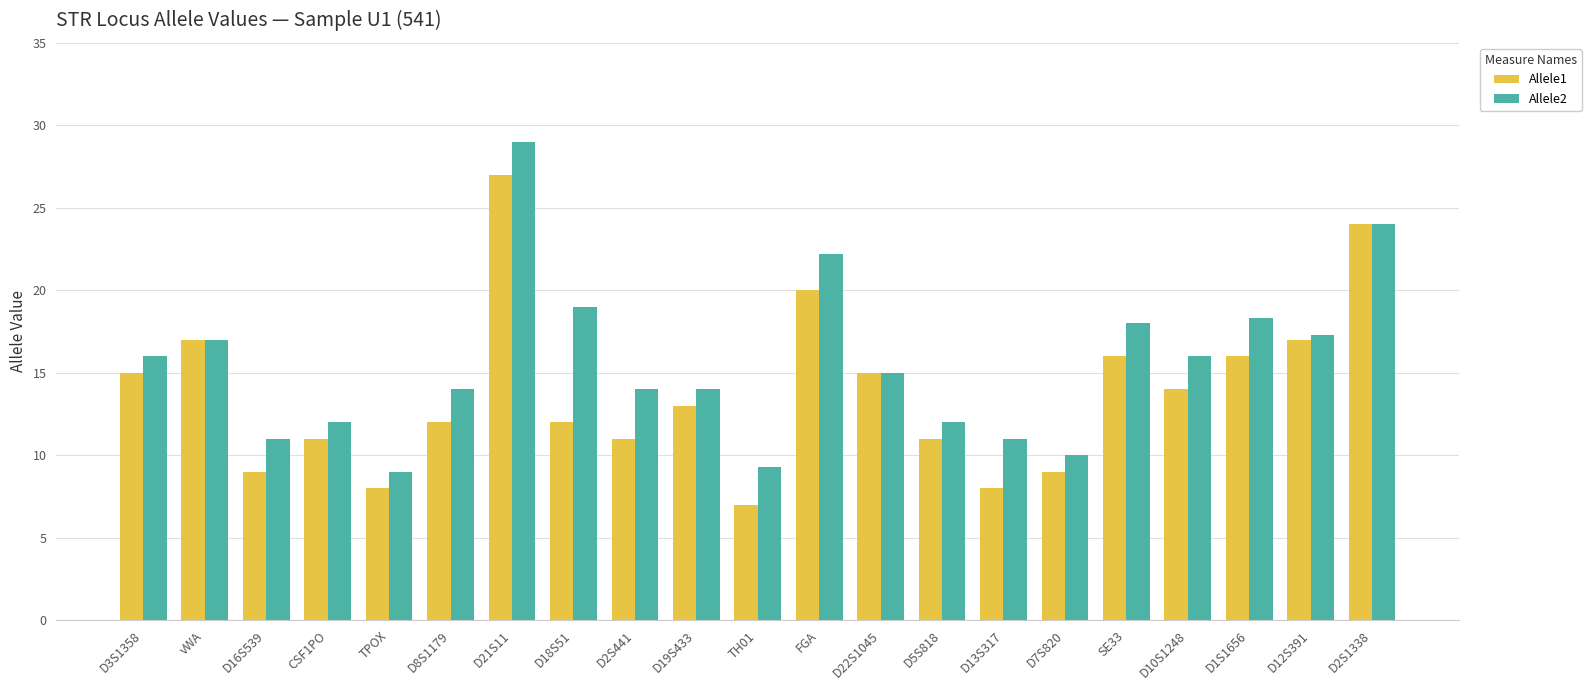

Which category has the highest value across all series?

D21S11